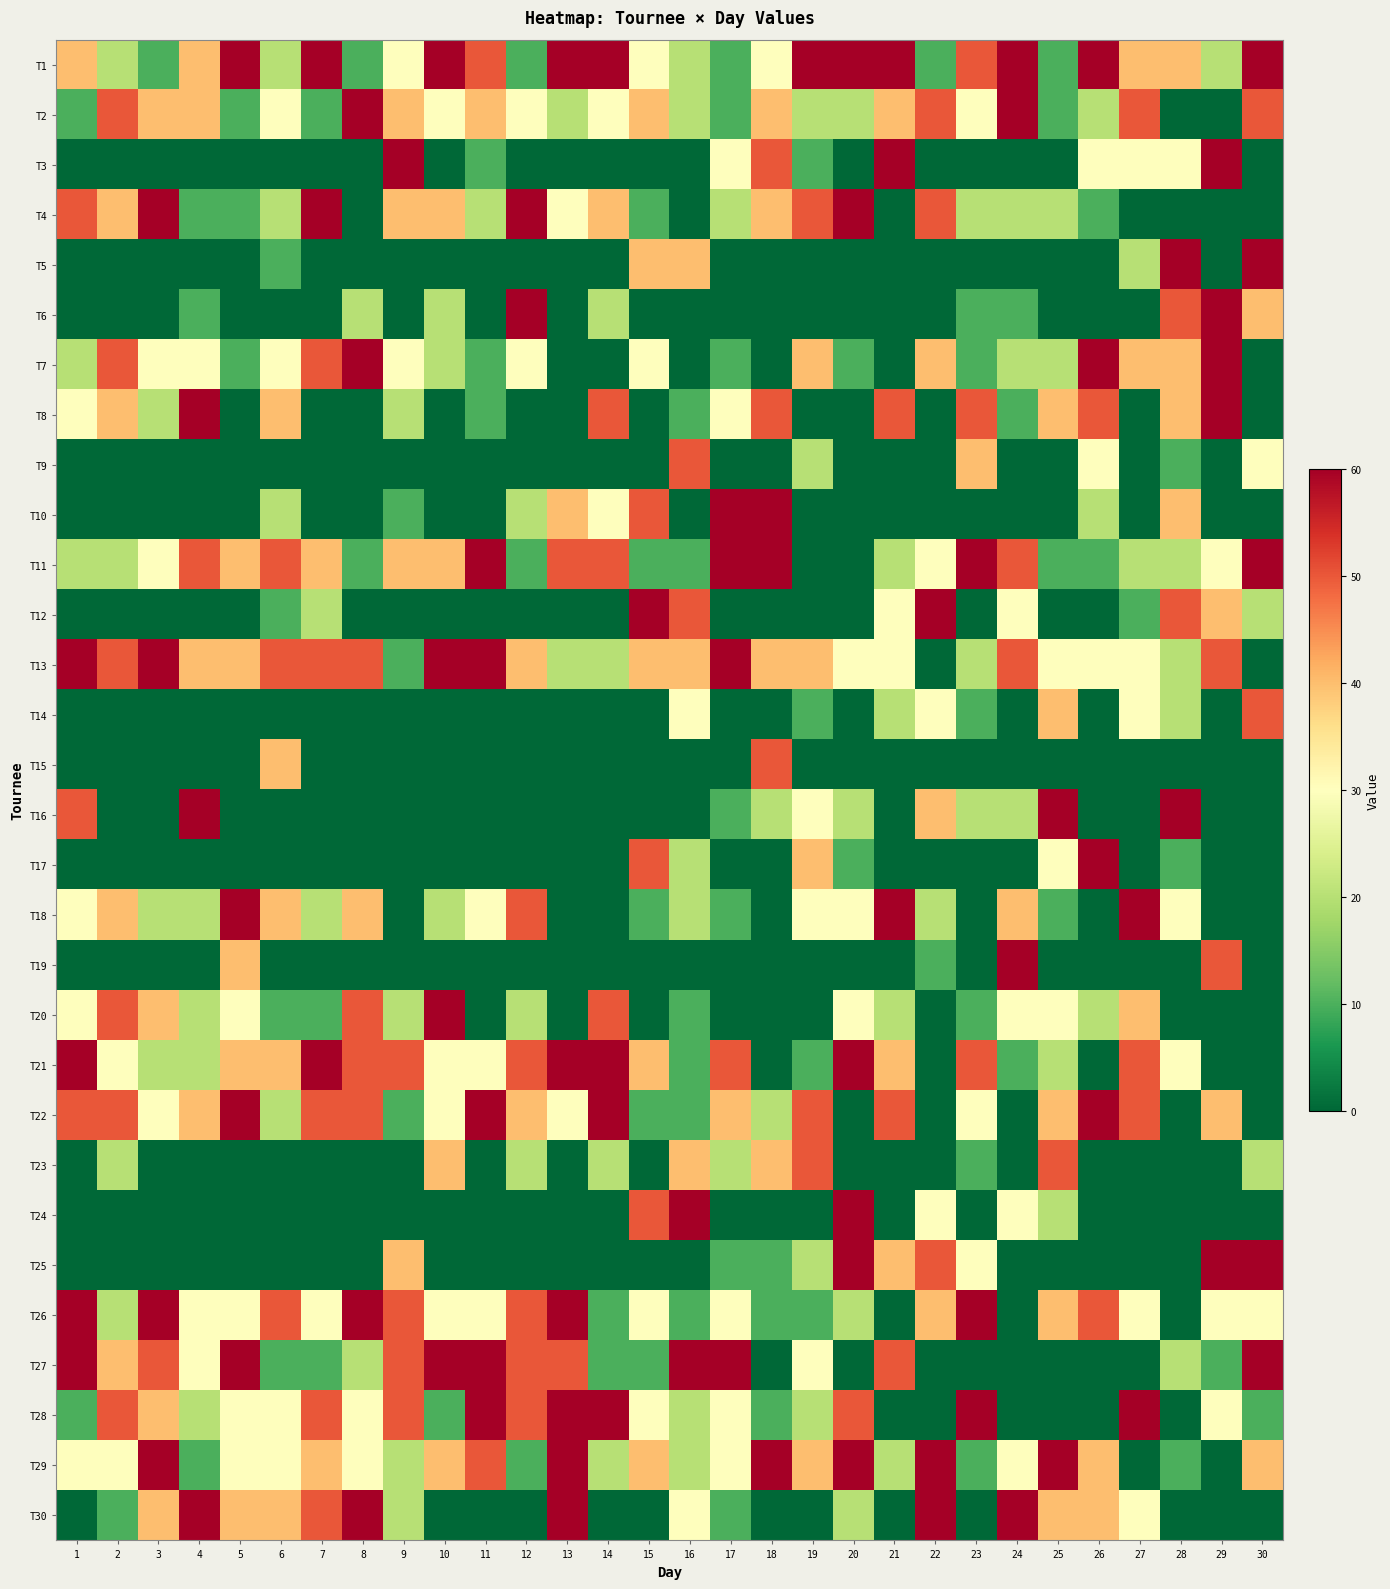

Count the number of data series in this chart.

30